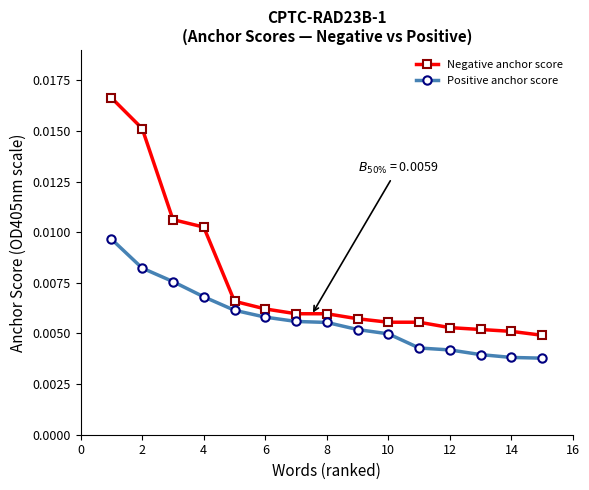

True or false: Positive anchor score and Negative anchor score cross at least once.

False